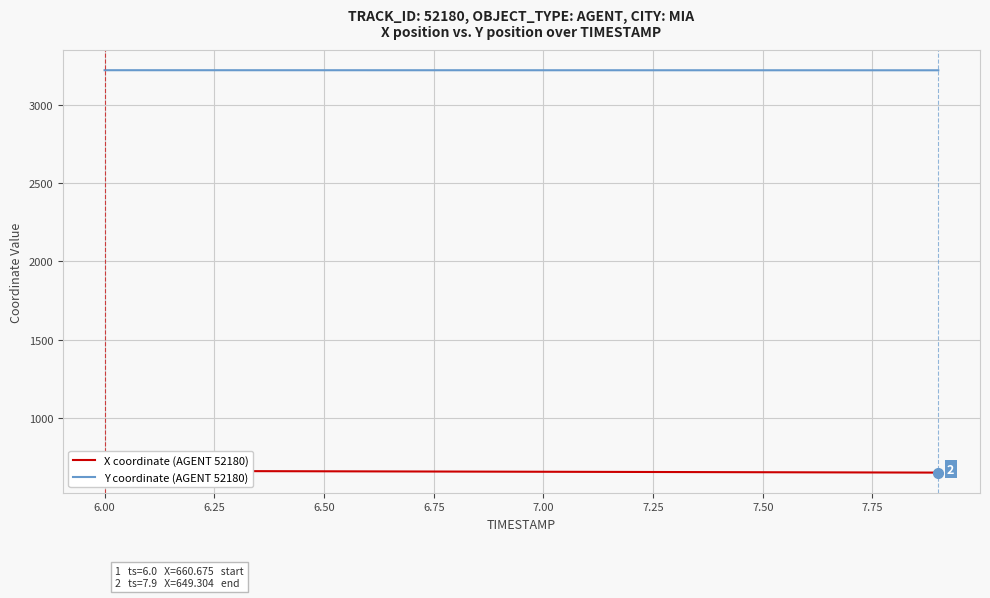

What is the minimum value for Y coordinate (AGENT 52180)?

3222.2